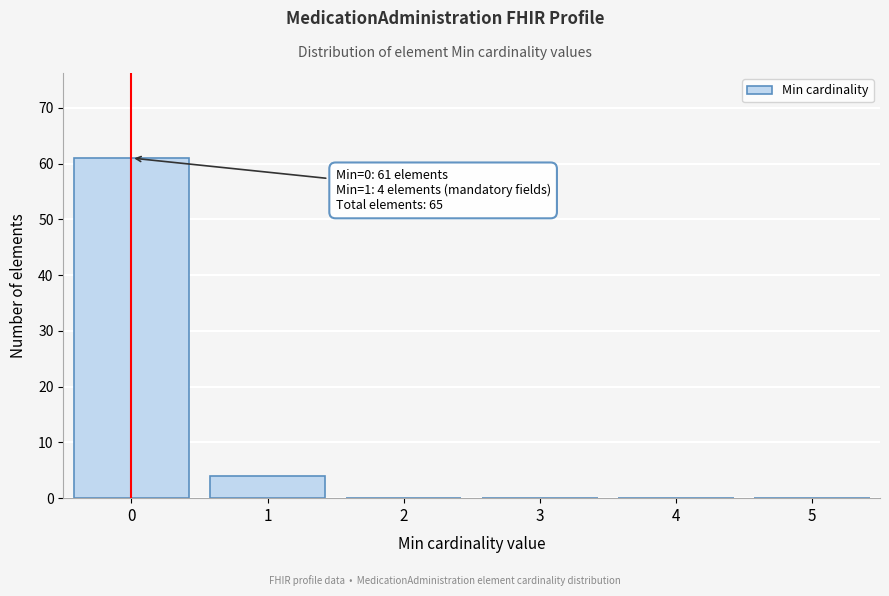

Reading left to right, list all the values displayed in this chart.

0=61	1=4	2=0	3=0	4=0	5=0